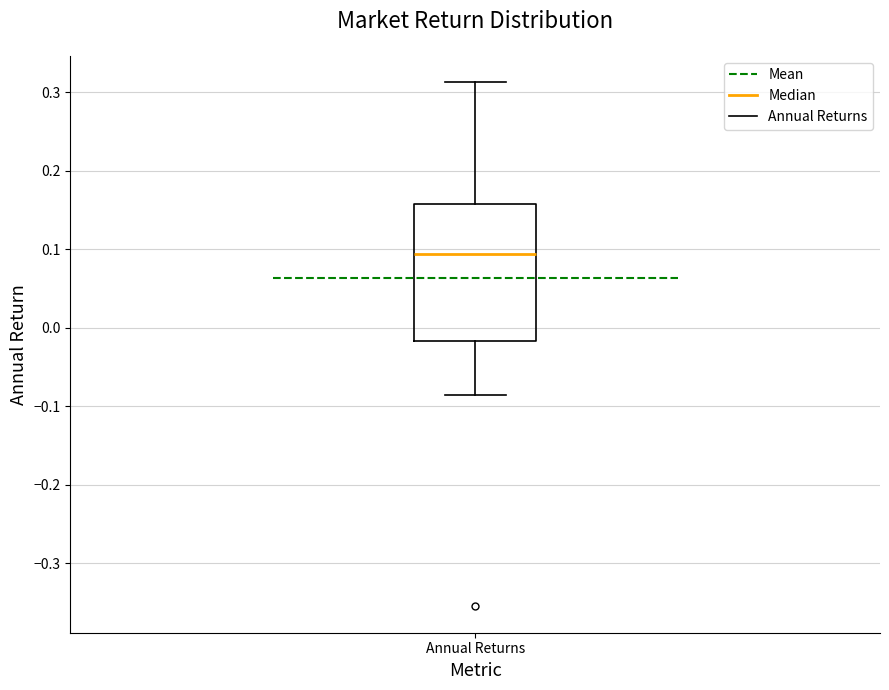

Where is the upper edge of the box for Annual Returns on the y-axis? The values are not printed on the chart, so give them approximately, as read against the axis.

0.16